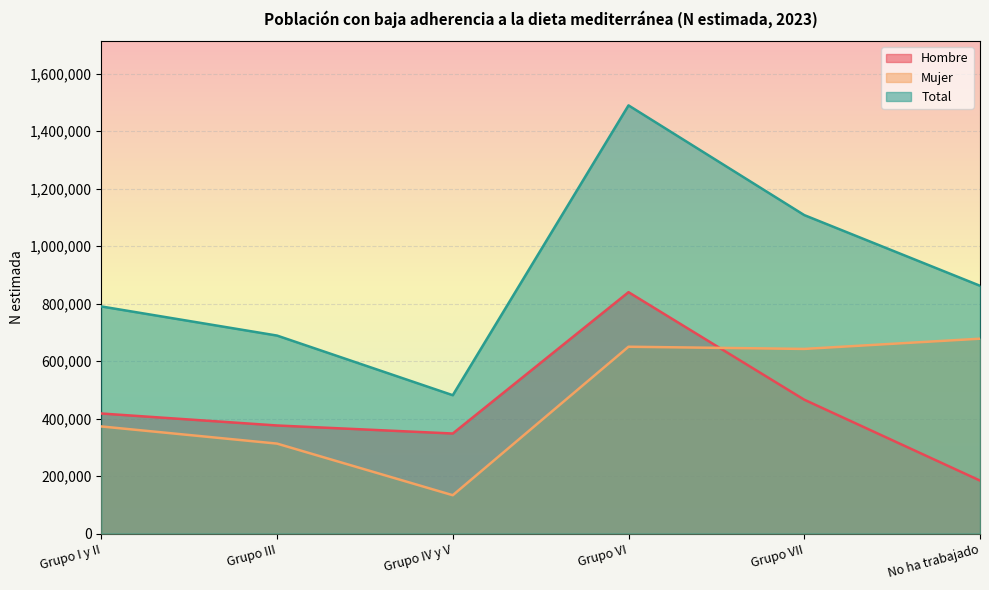

What position from the left is Grupo VII?

5